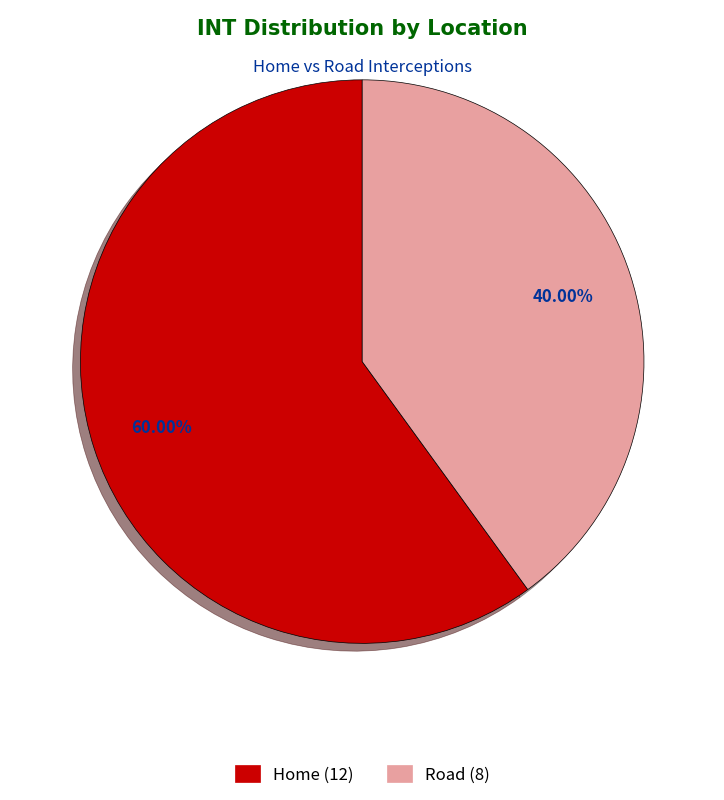

What is the smallest slice in the pie chart?

Road